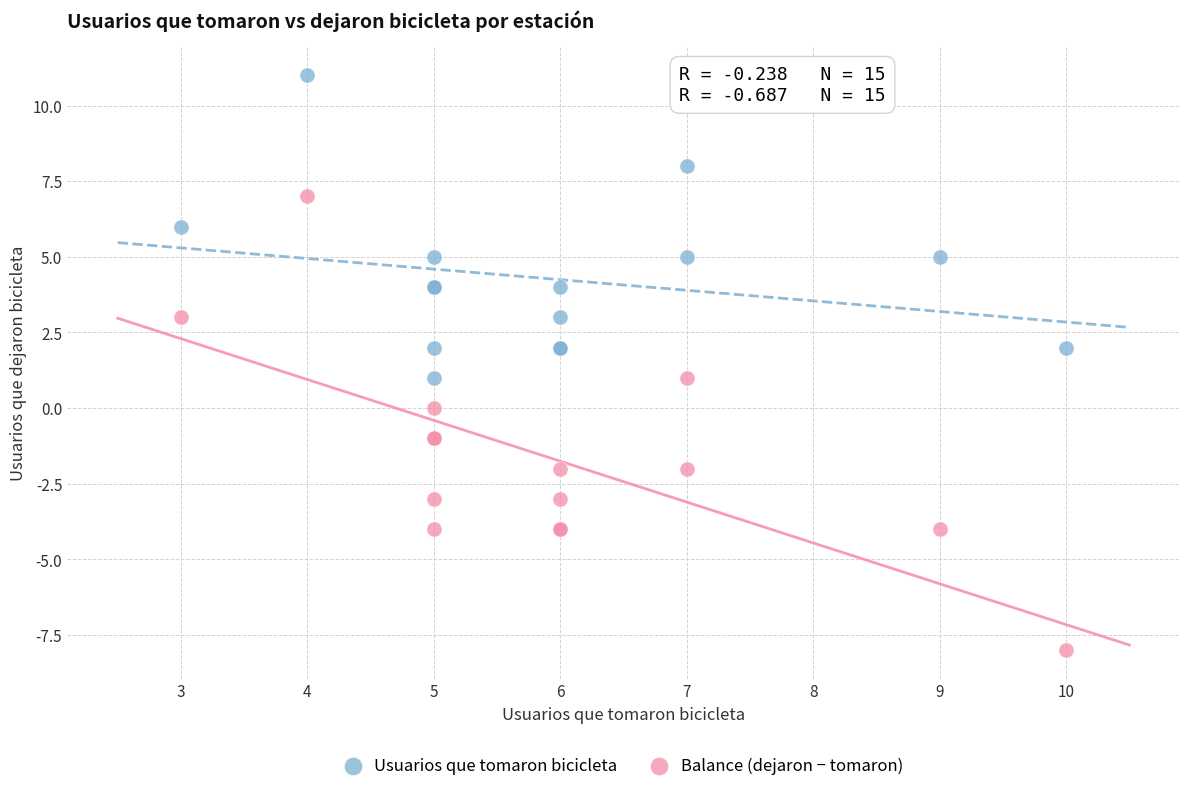

Which series reaches the maximum Y coordinate?

Usuarios que tomaron bicicleta